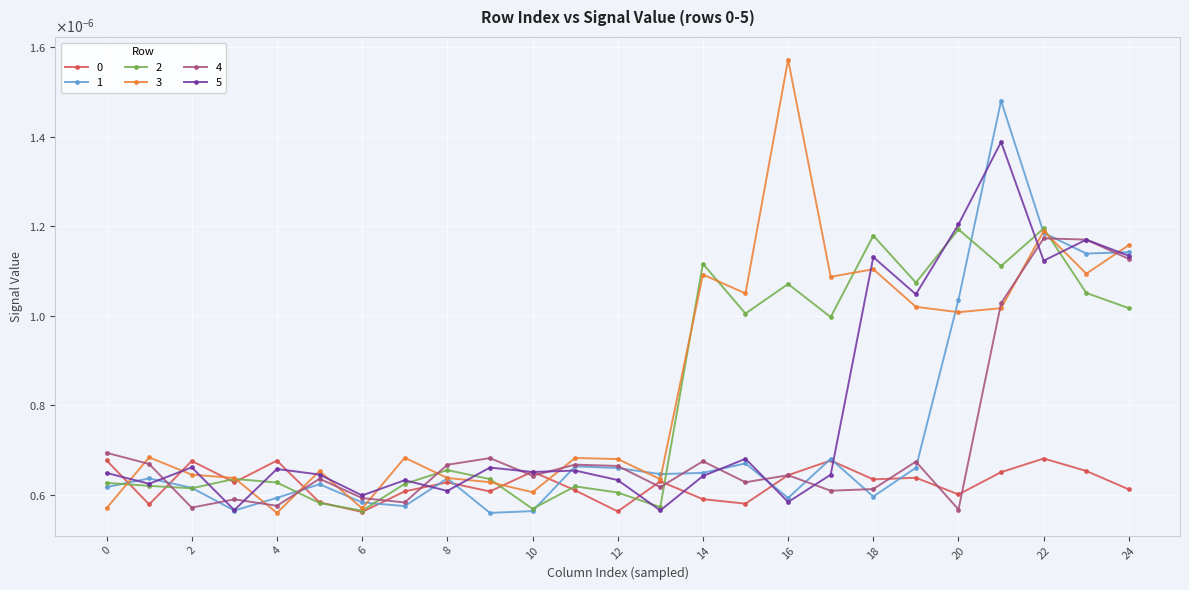

At which category does 1 reach its first local peak?

1